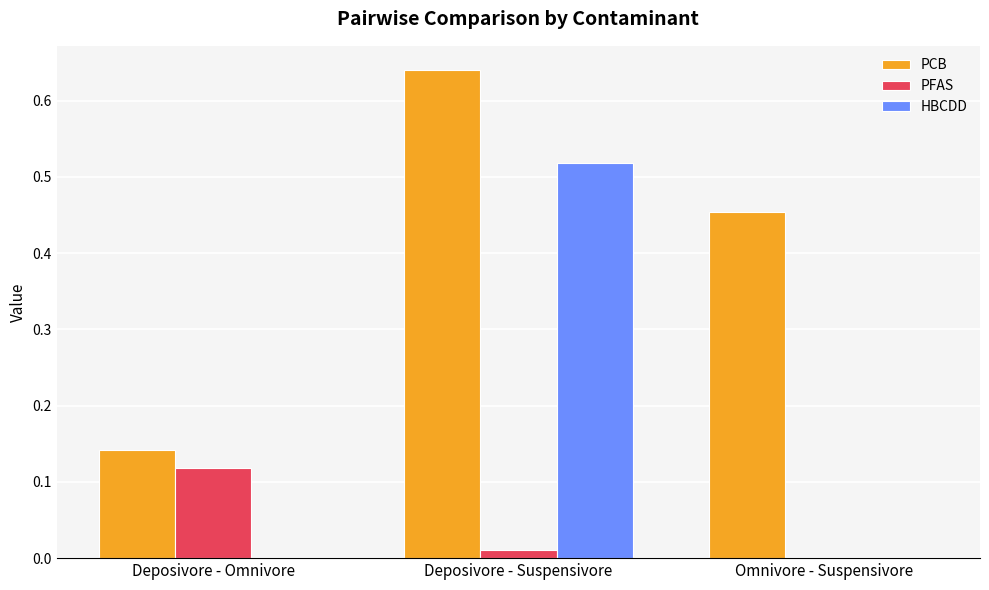

At which category is the sum across all series the highest?

Deposivore - Suspensivore